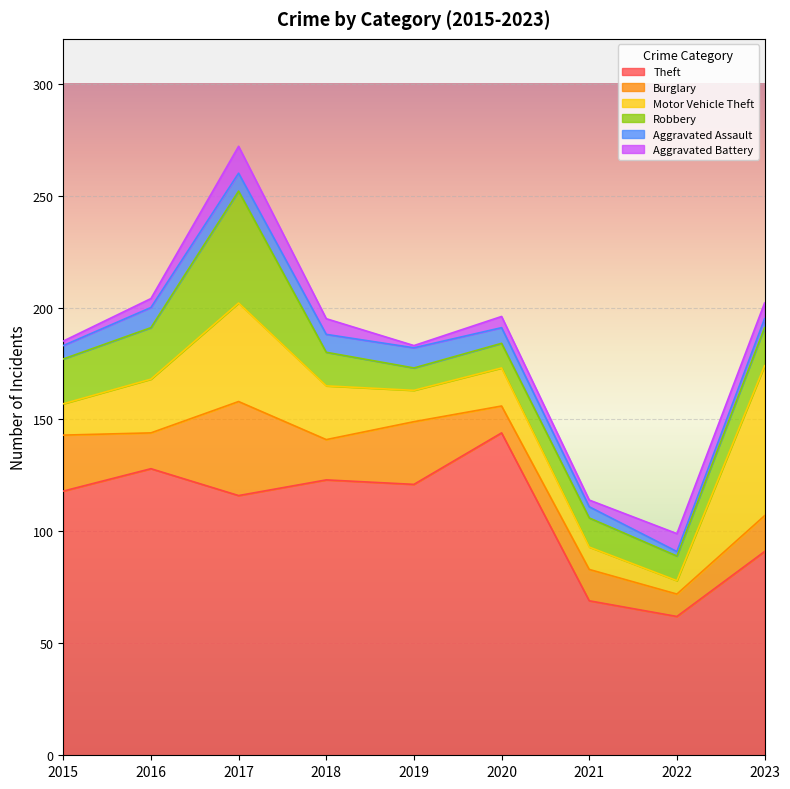

True or false: Robbery and Theft cross at least once.

False